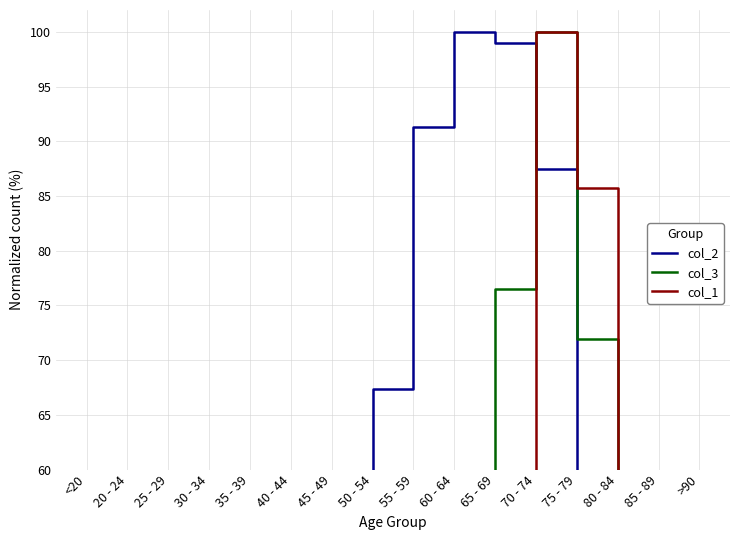

What is the sum of all col_2 values?

631.4